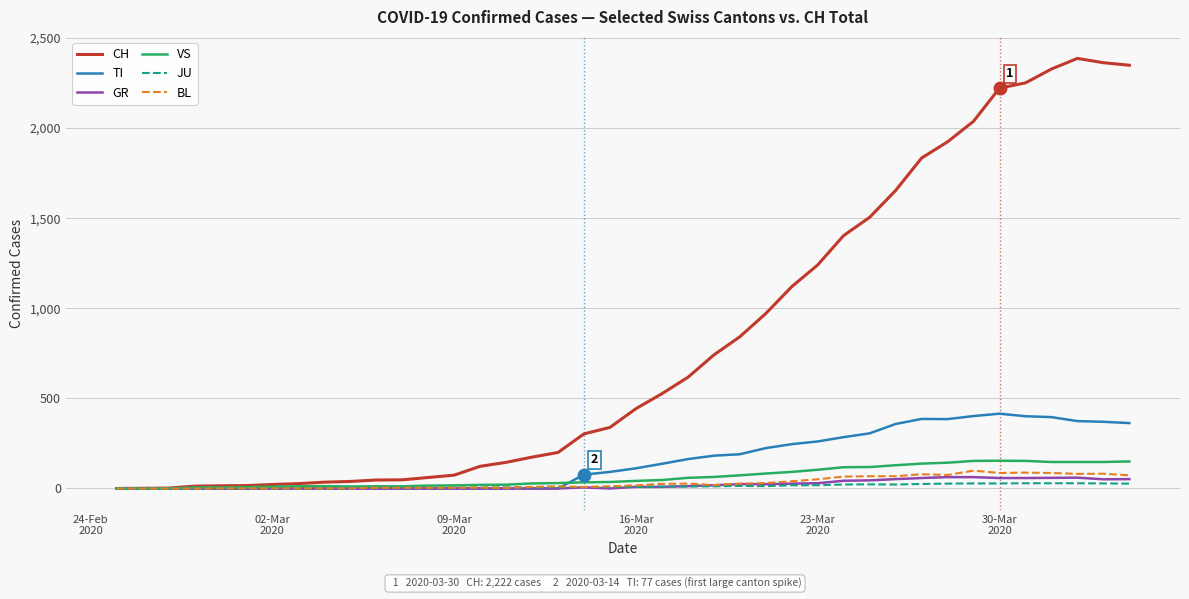

What is the maximum value shown in the chart?

2387